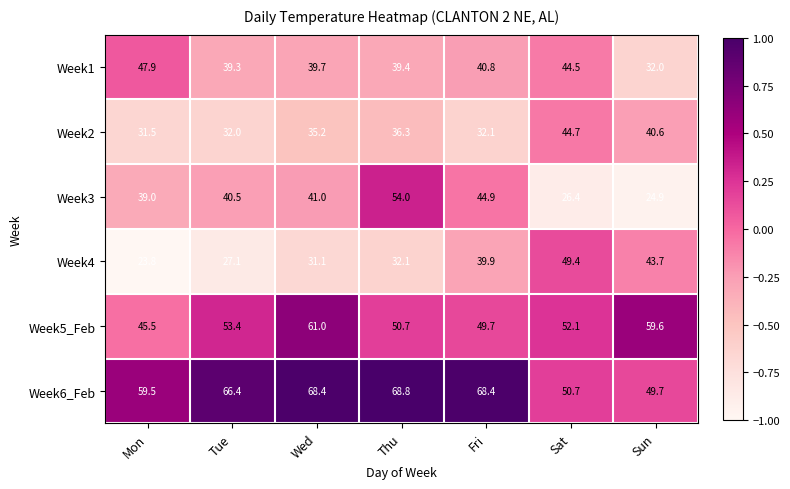

What is the minimum value for Week2?

31.5